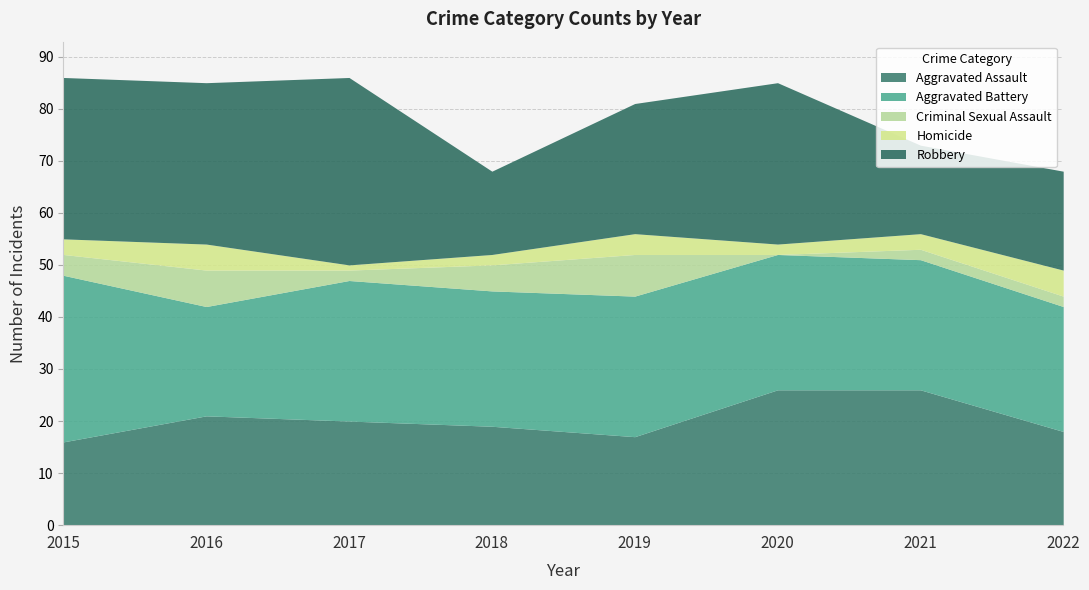

How many lines are shown in the chart?

5